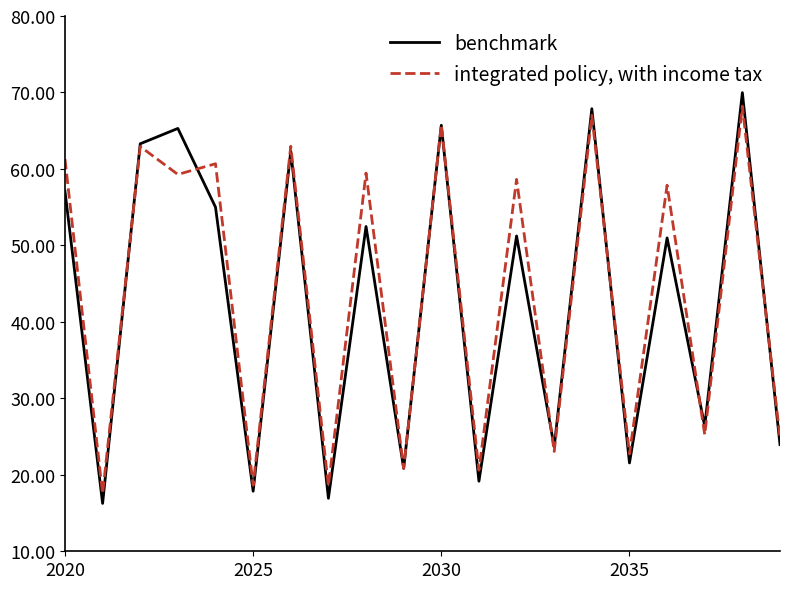

Which series has the widest spread of values?

benchmark